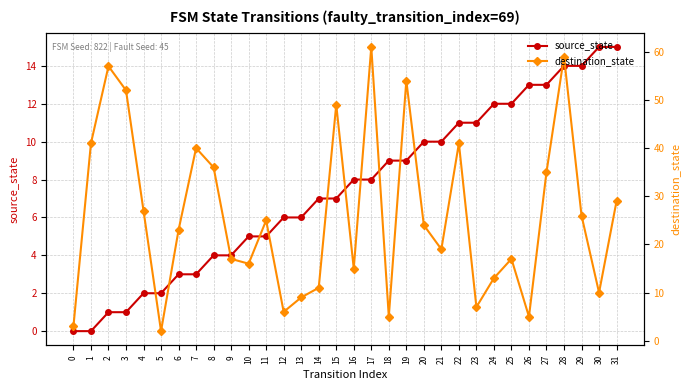

At which category is the sum across all series the highest?

28